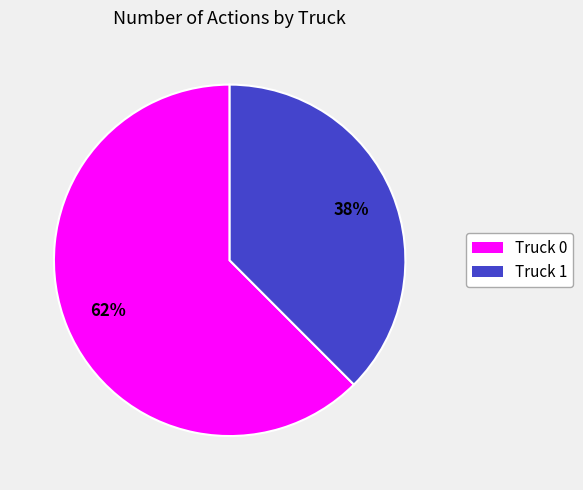

Which slice is the smallest?

Truck 1